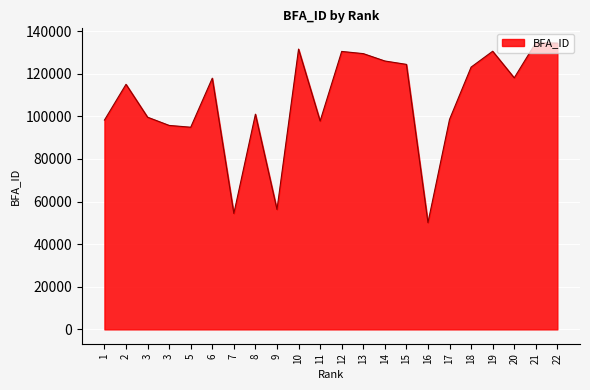

List the labels in order of value, largest first.

21, 22, 10, 19, 12, 13, 14, 15, 18, 20, 6, 2, 8, 3, 17, 1, 11, 3, 5, 9, 7, 16